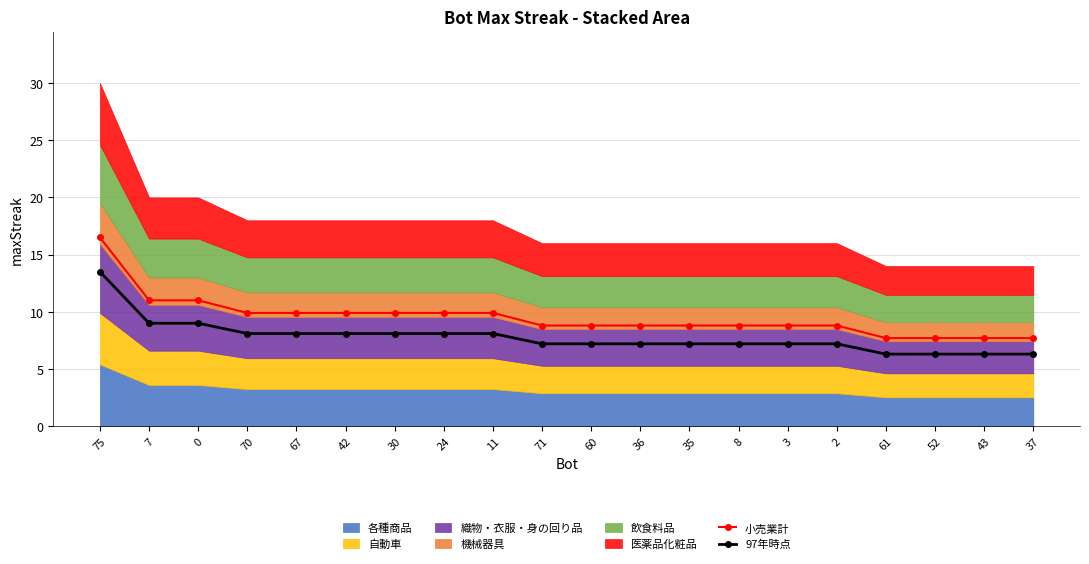

What is the minimum value for 小売業計?

7.7